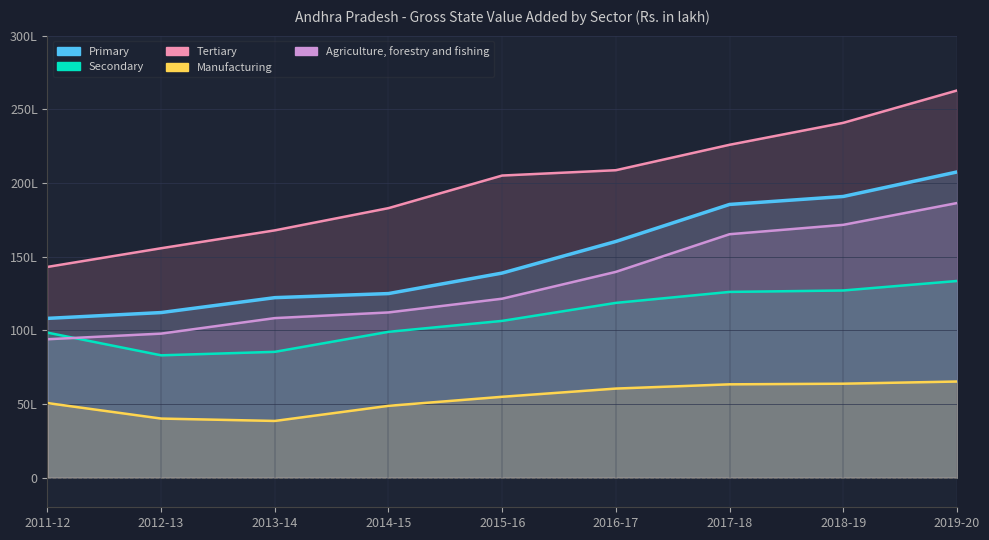

True or false: Primary has a value of 18546713 at 2017-18.

True